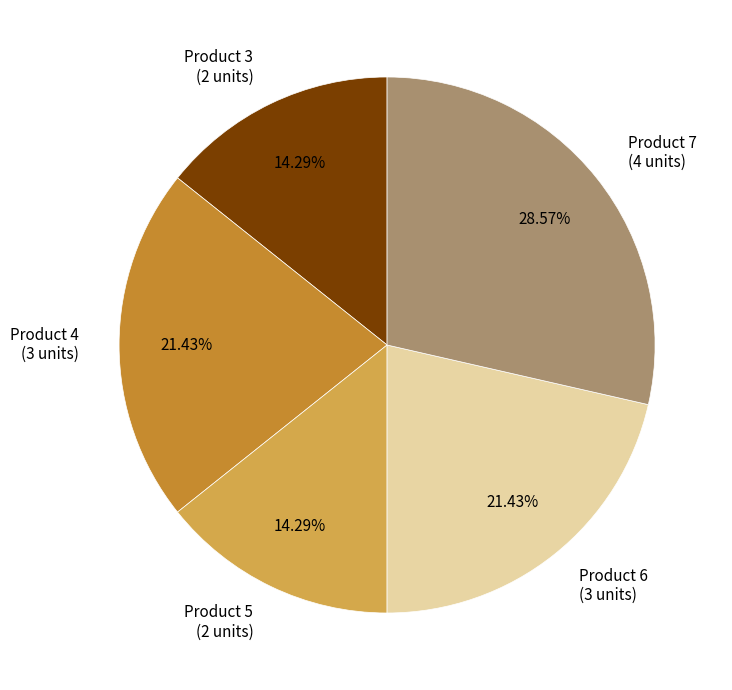

How many segments does this pie chart have?

5